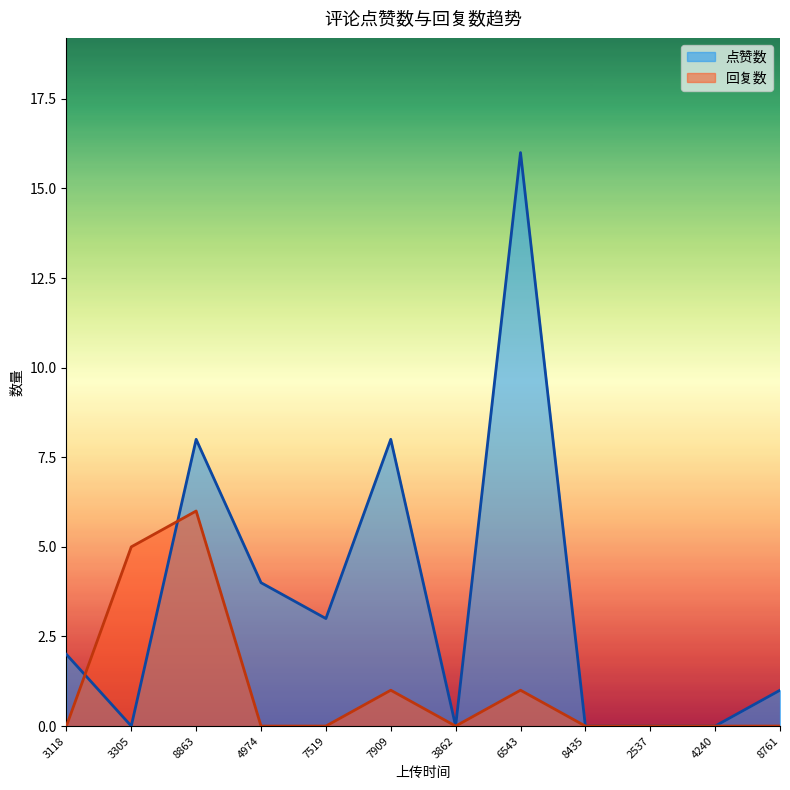

What is the difference between the maximum and minimum values in the 回复数 series?

6